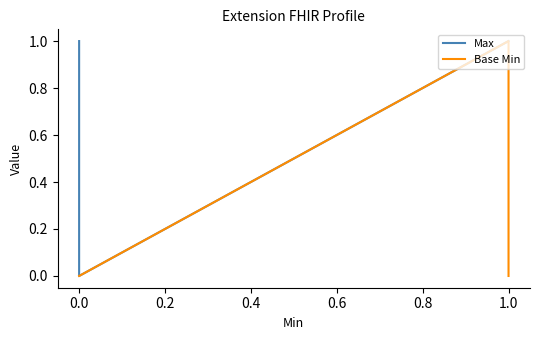

How many interior local valleys does the Max series have?

1